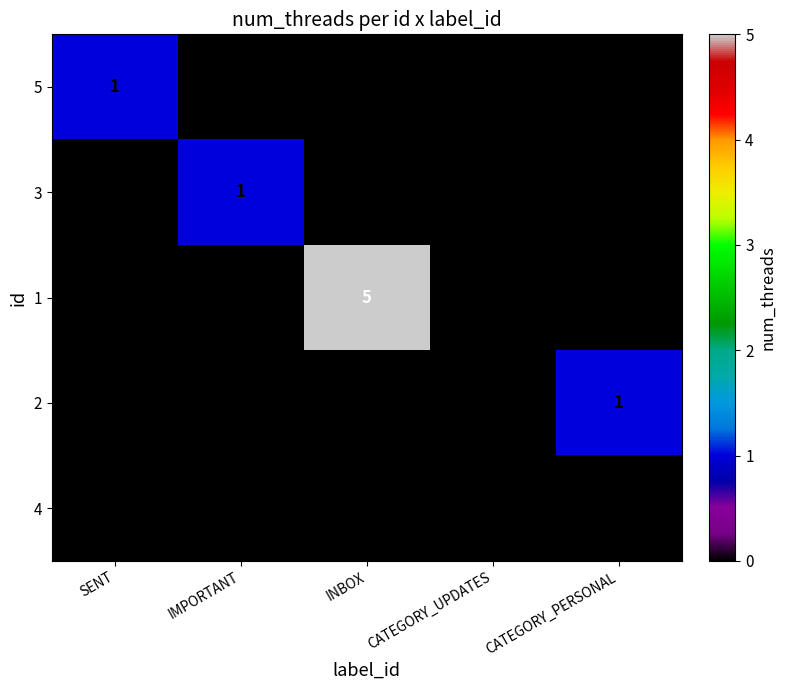

What is the maximum value shown in the chart?

5